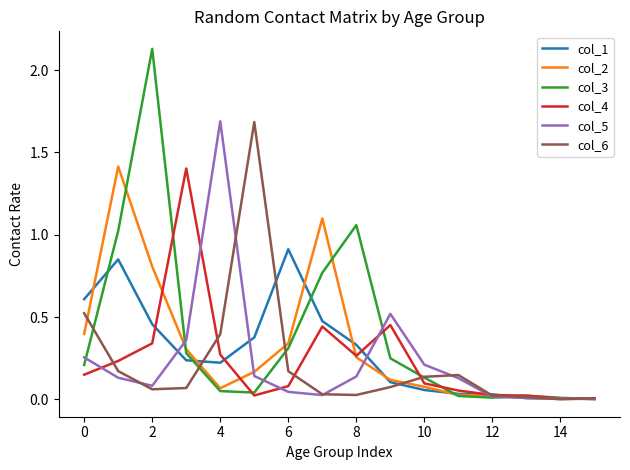

Which series has the largest total across all categories?

col_3